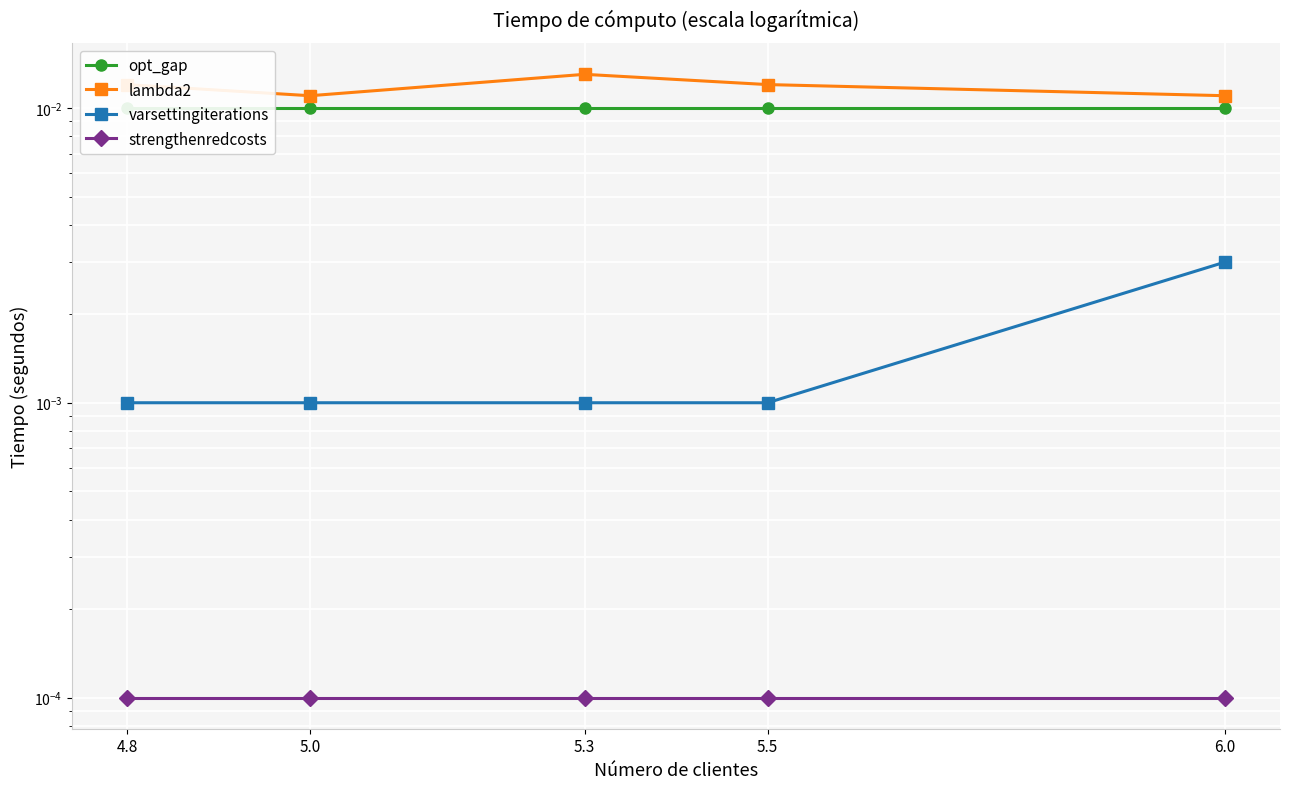

True or false: varsettingiterations and opt_gap intersect in this chart.

False